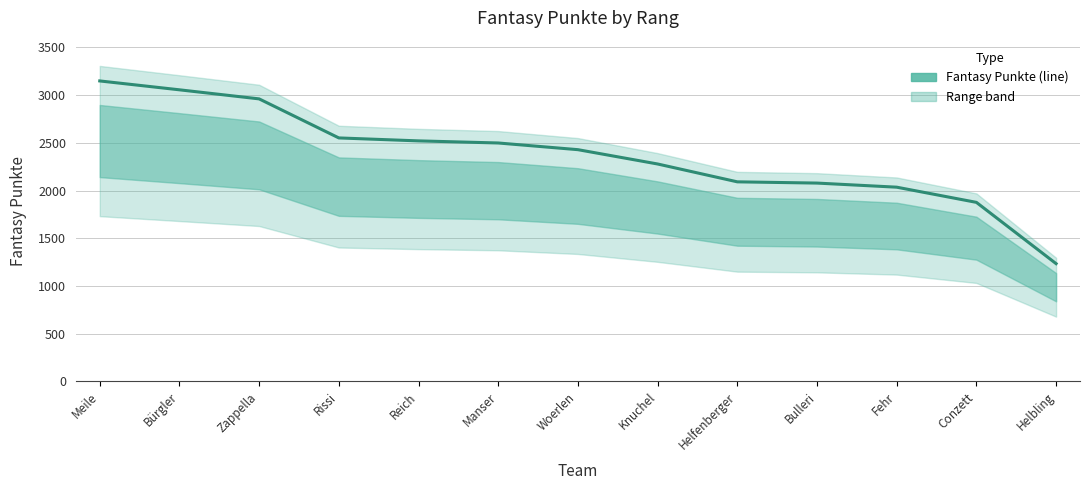

Rank the categories by value from lowest to highest.

Helbling, Conzett, Fehr, Bulleri, Helfenberger, Knuchel, Woerlen, Manser, Reich, Rissi, Zappella, Bürgler, Meile